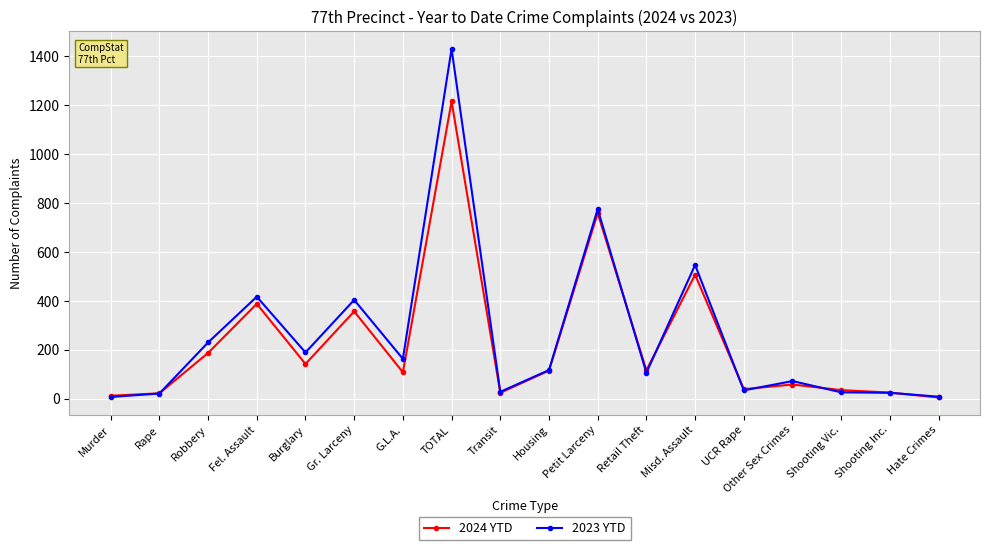

What is the minimum value for 2024 YTD?

5